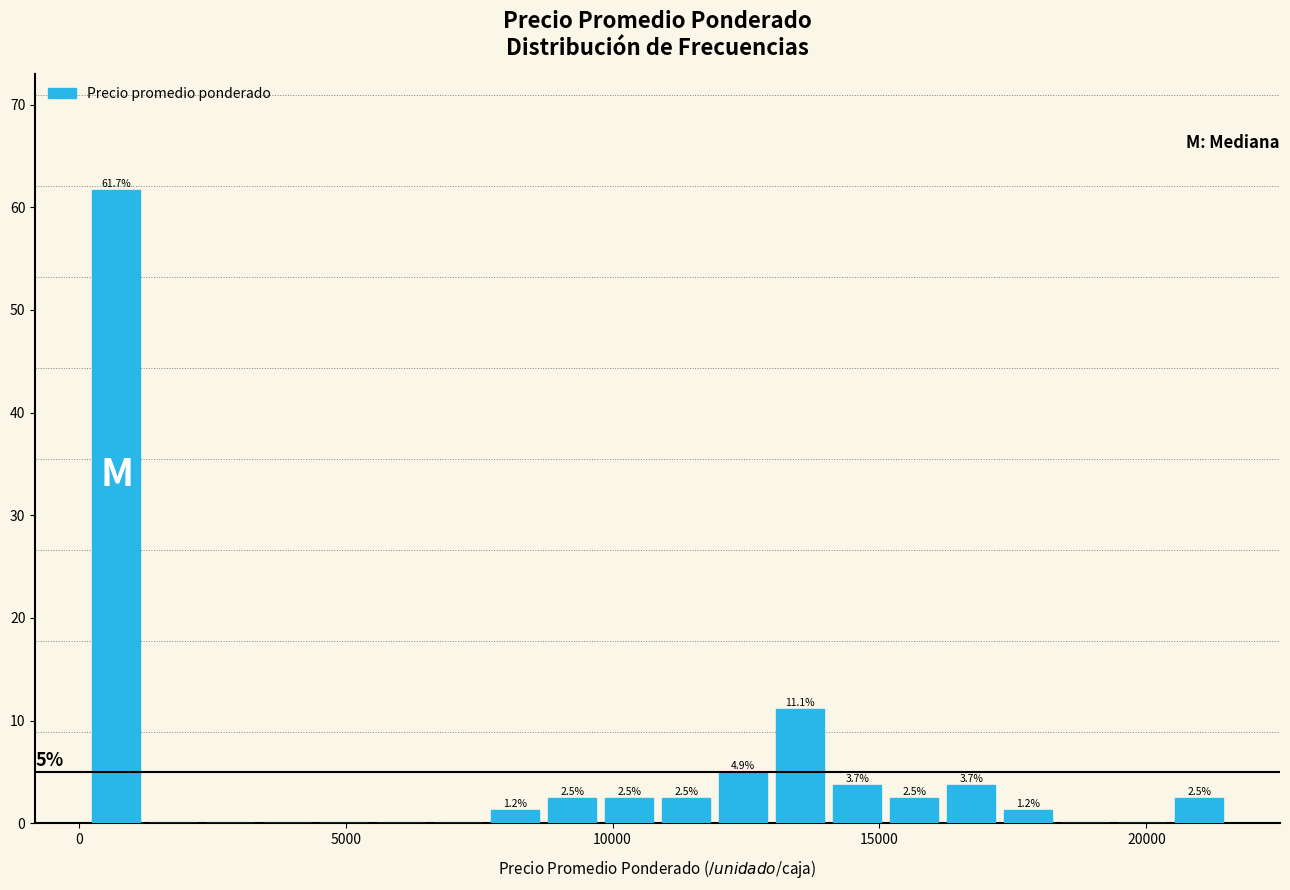

Around what value on the x-axis is the tallest bar? Give the approximate position of its centre, as read against the axis.

500